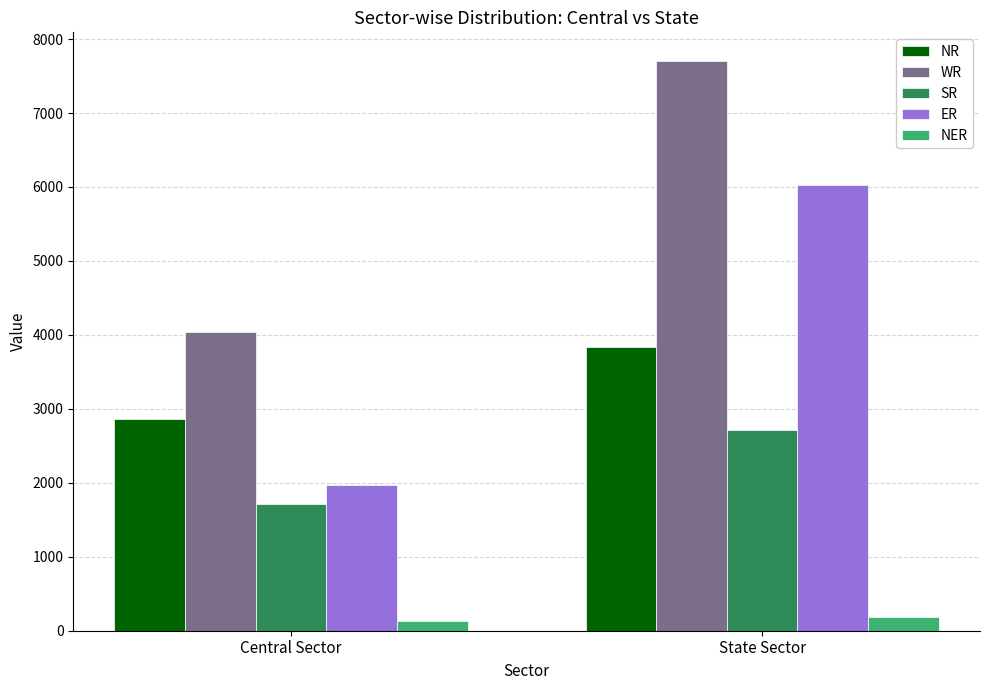

How many categories are shown in the chart?

2